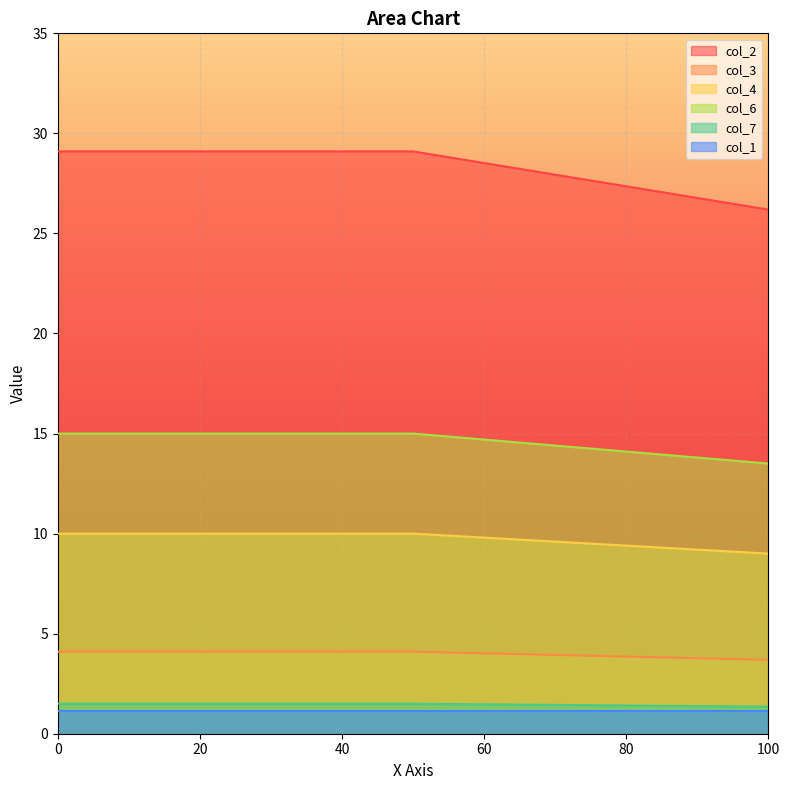

Which series has the largest total across all categories?

col_2